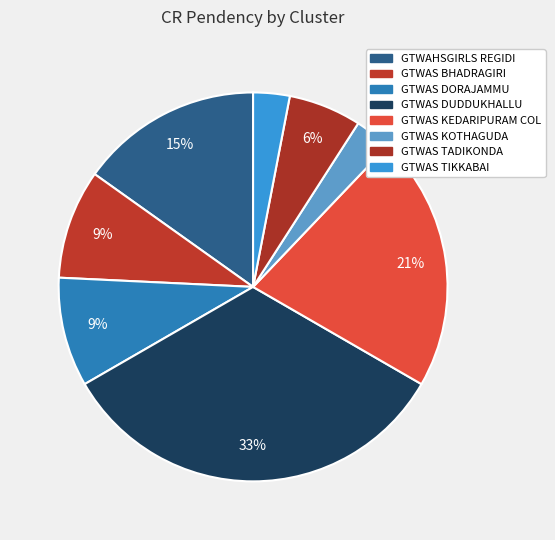

How many segments does this pie chart have?

8